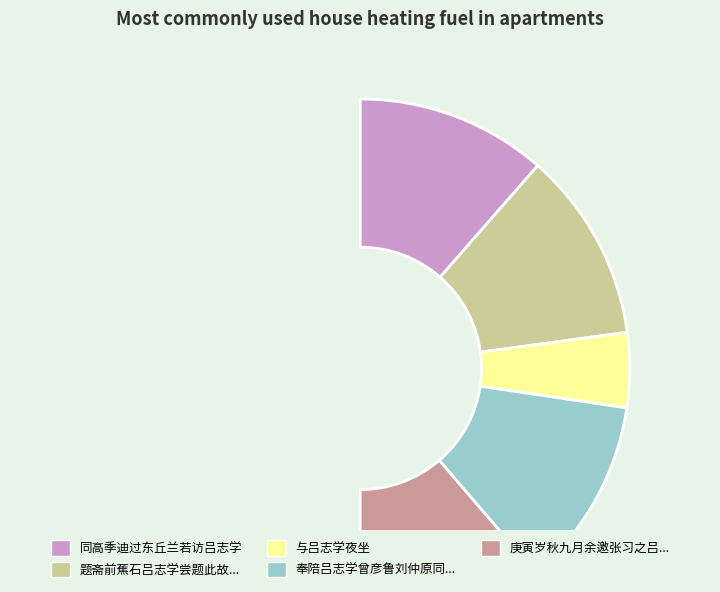

Is 奉陪吕志学曾彦鲁刘仲原同登虎丘赋呈居中长老 the majority of the pie?

No